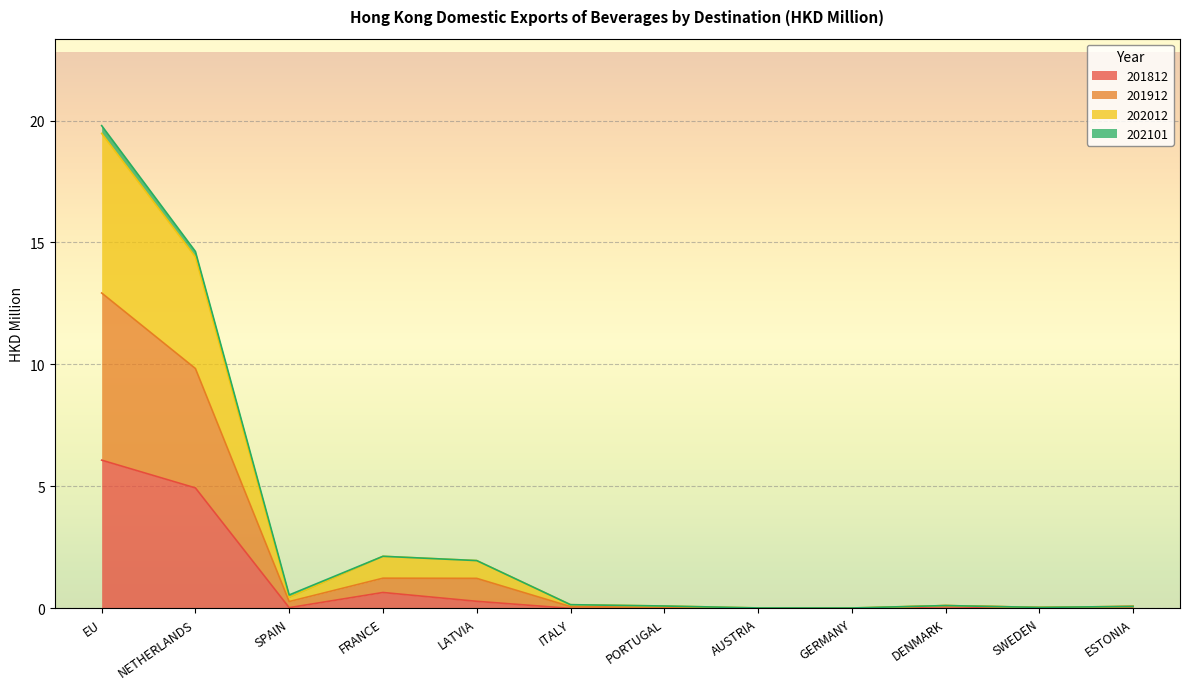

The value of 201912 at GERMANY is 0.0. True or false?

True